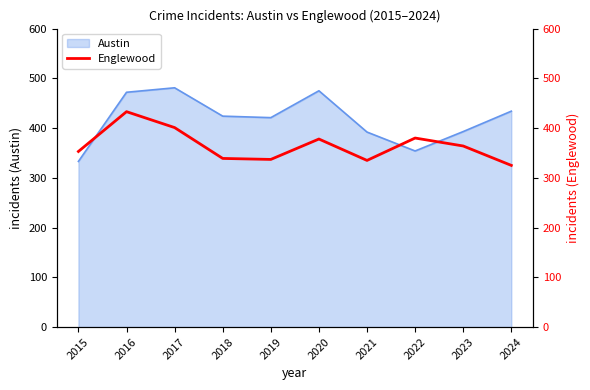

Is it true that Austin equals 588 at 2018?

False